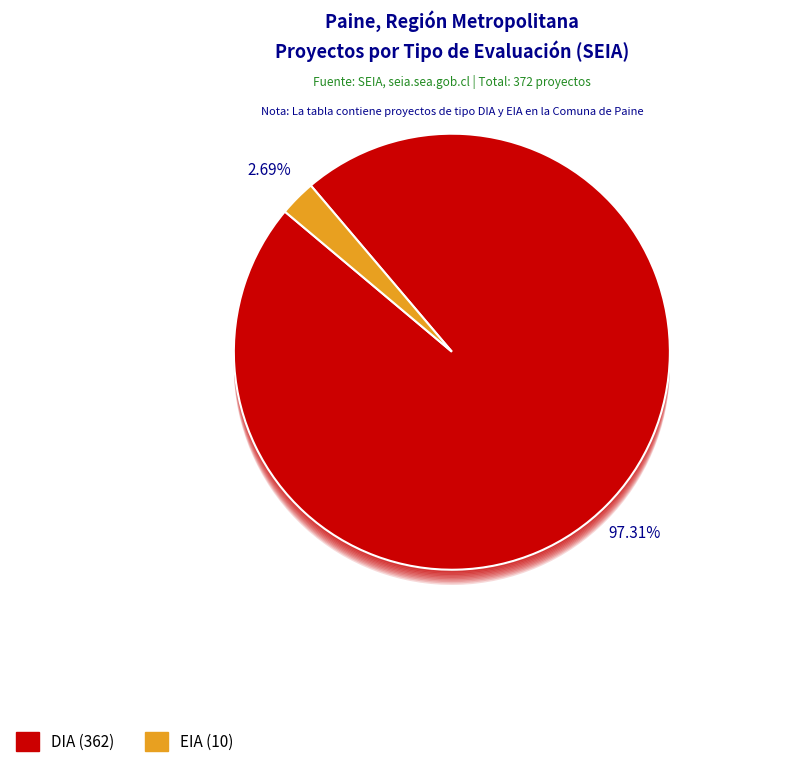

Which slice is the smallest?

EIA